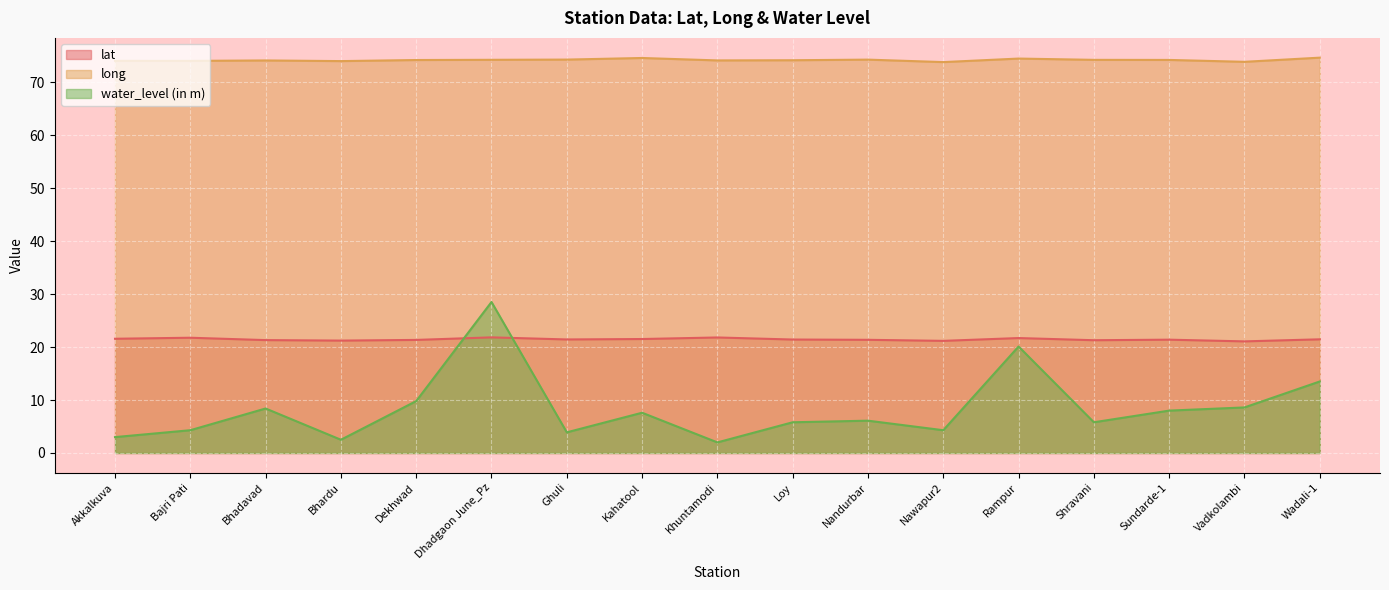

Which series ends up on top after the final intersection of water_level (in m) and lat?

lat